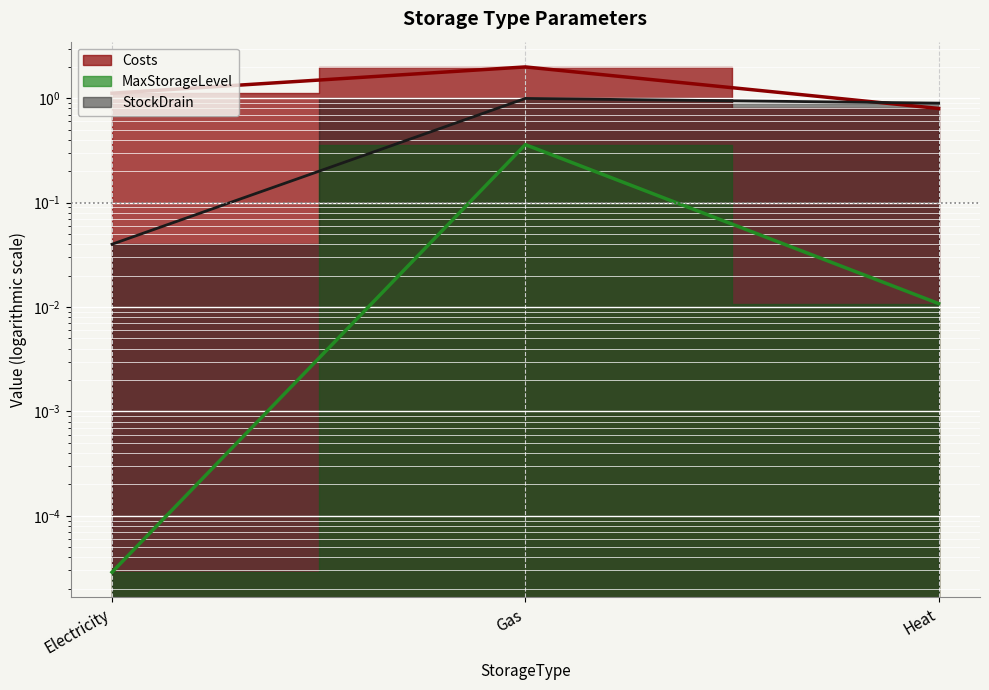

What is the total value across all series at Heat?

1.7